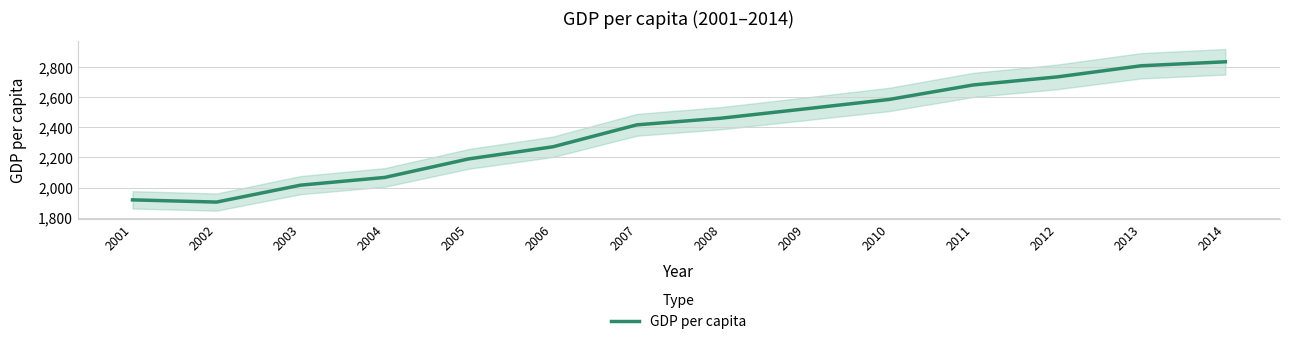

At which label does the data first exceed 2460?

2008